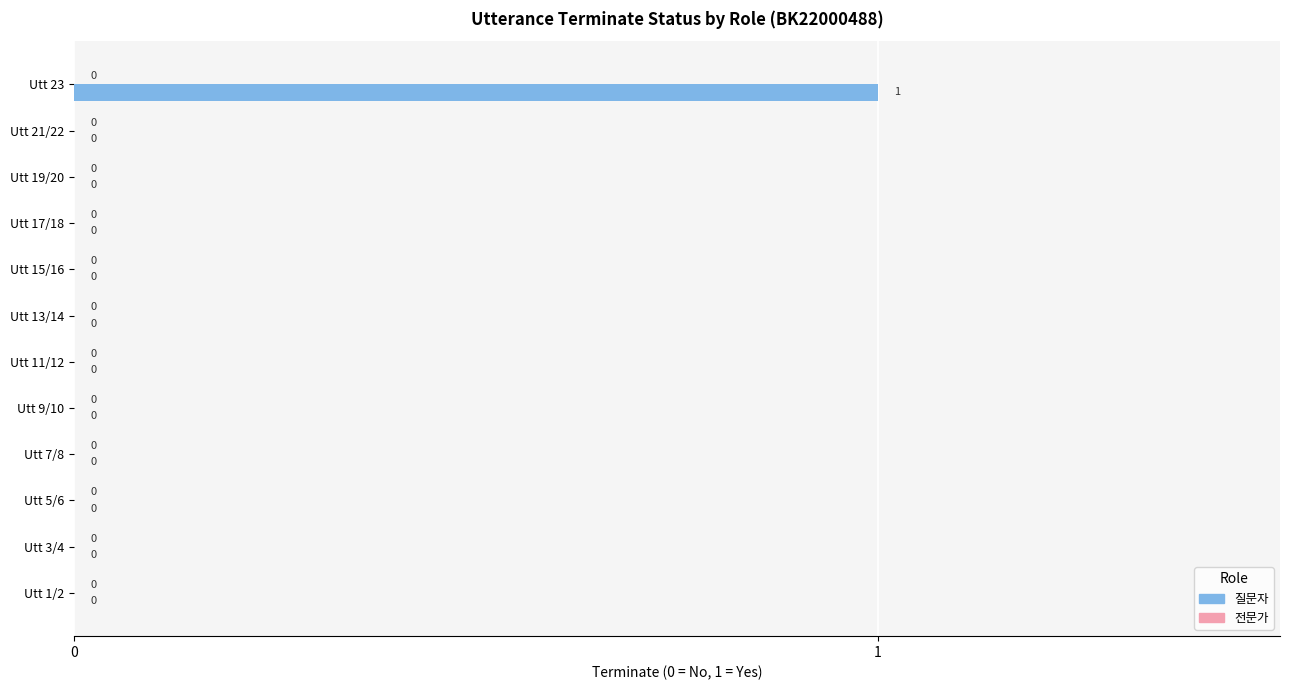

Reading bottom to top, what are all the values shown in this chart?

Utt 1/2=0	Utt 3/4=0	Utt 5/6=0	Utt 7/8=0	Utt 9/10=0	Utt 11/12=0	Utt 13/14=0	Utt 15/16=0	Utt 17/18=0	Utt 19/20=0	Utt 21/22=0	Utt 23=1